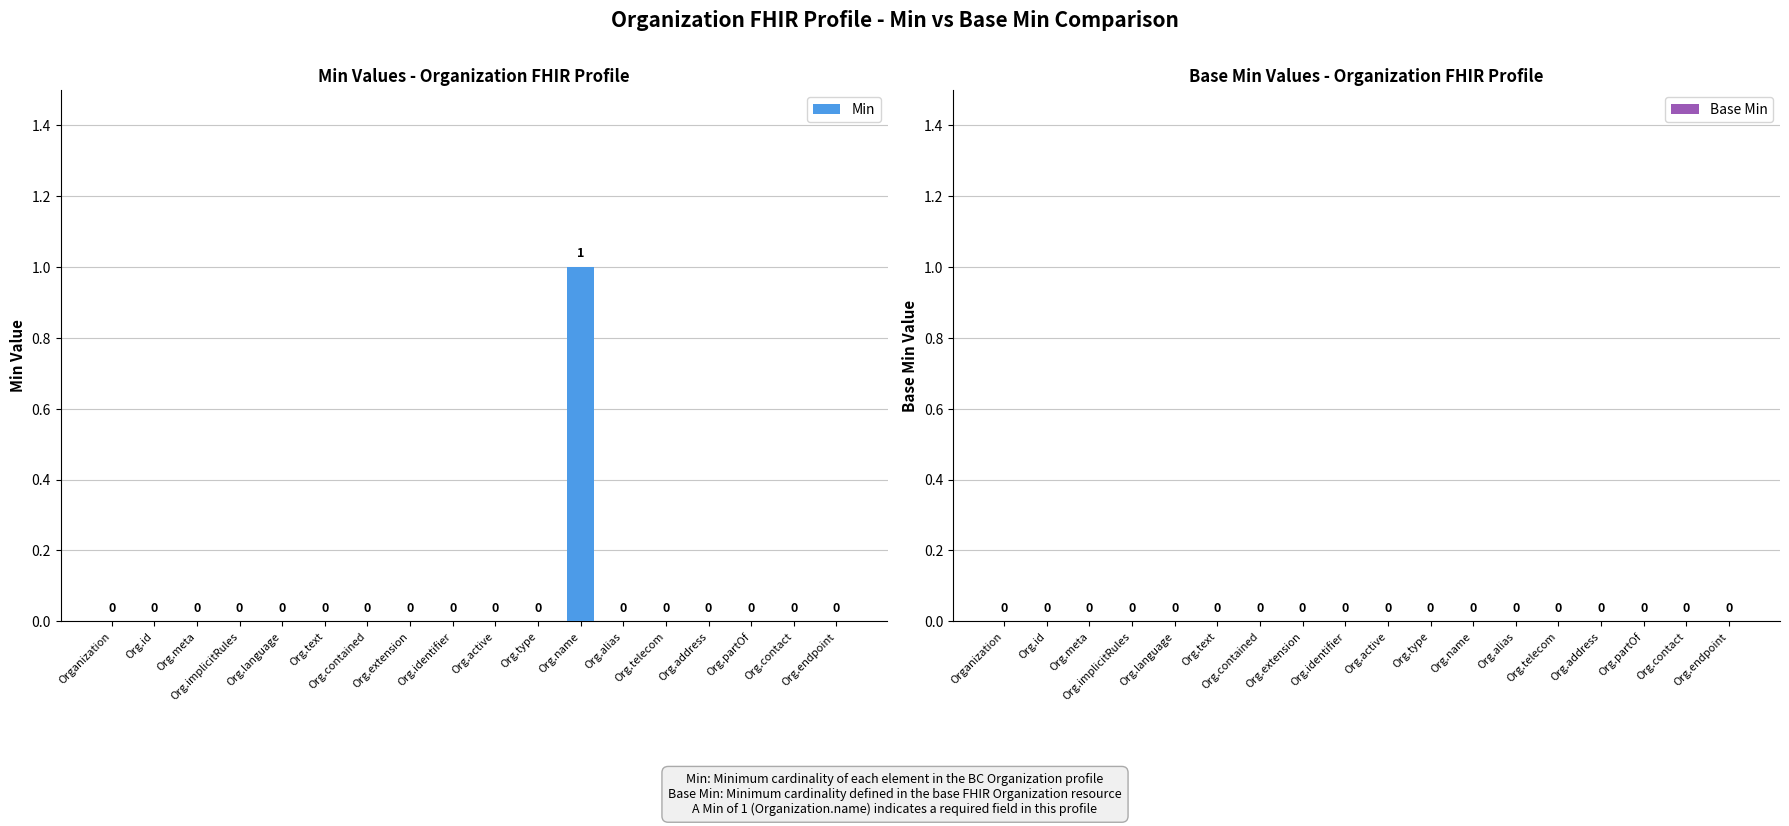

How many values are between 0 and 1?

18